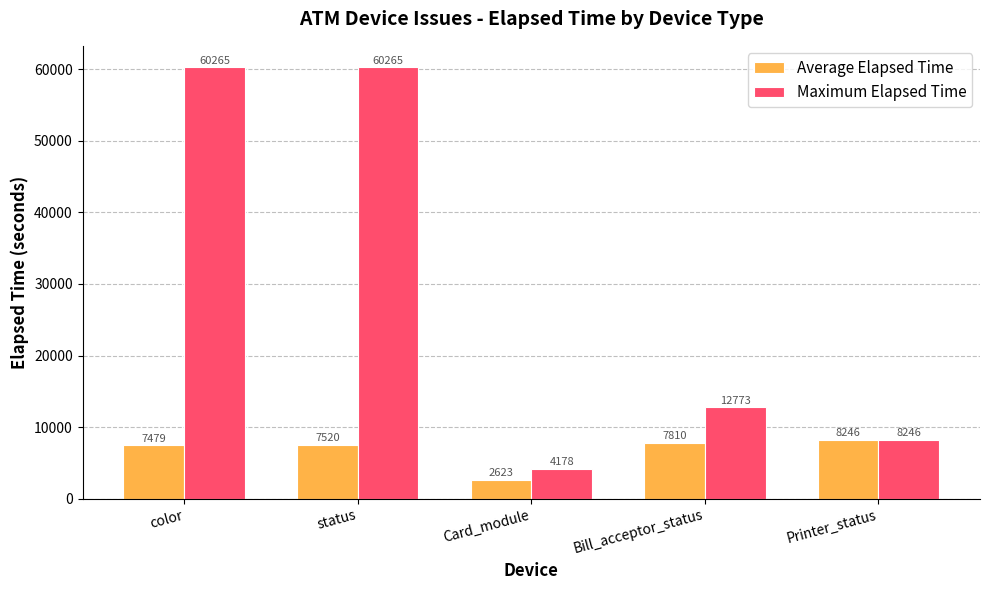

The Average Elapsed Time series shows 7810.0 at Bill_acceptor_status. True or false?

True